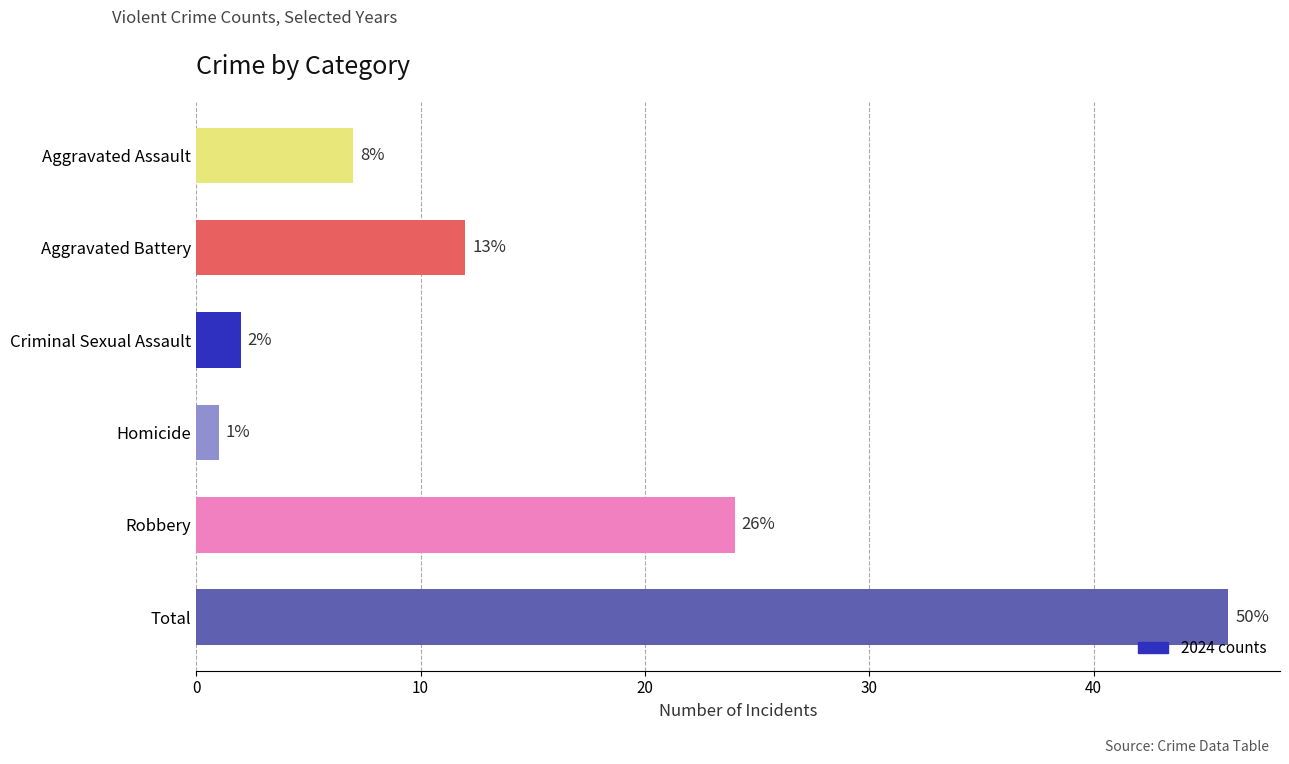

Are the bars horizontal?

Yes